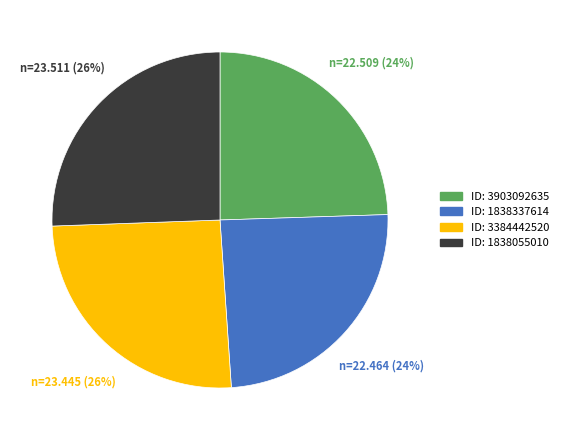

Is there any slice that represents more than half of the pie?

No